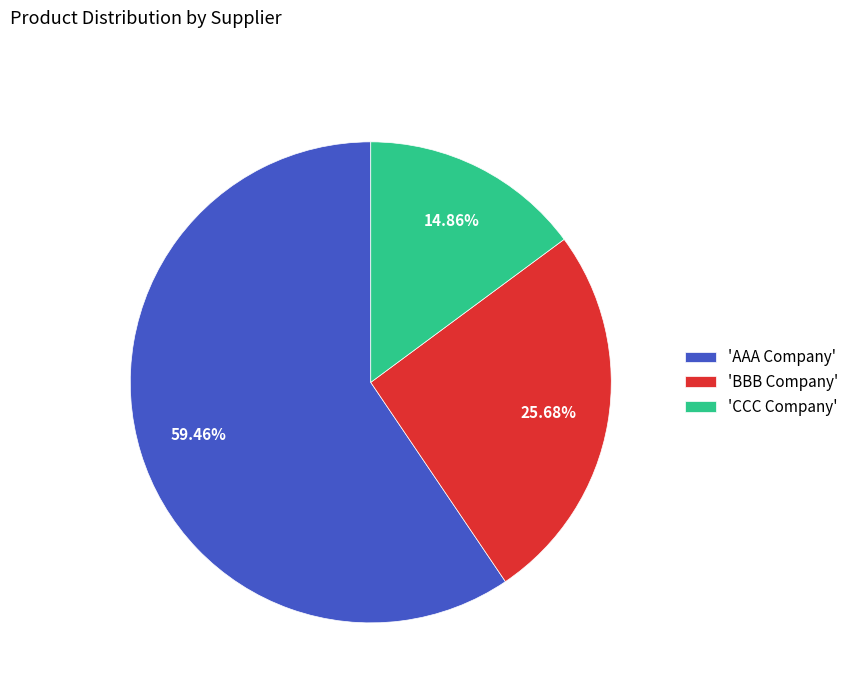

Rank the categories by value from lowest to highest.

'CCC Company', 'BBB Company', 'AAA Company'